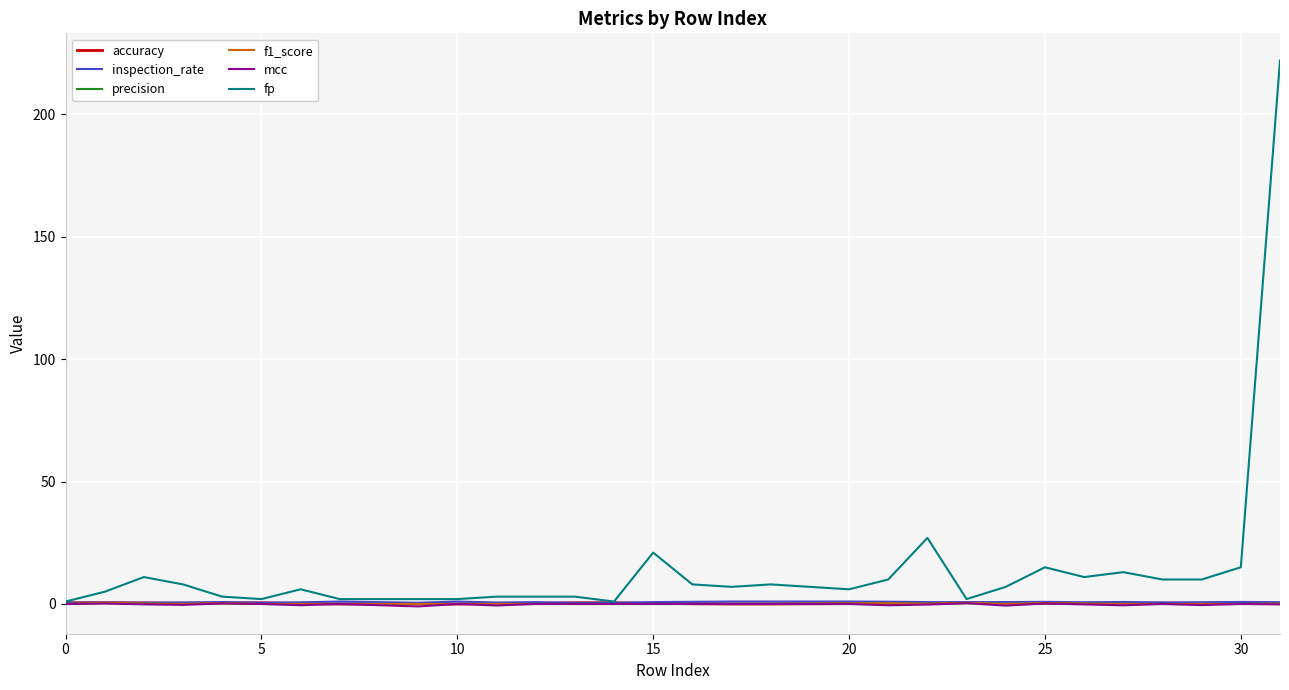

Which series has the largest total across all categories?

fp